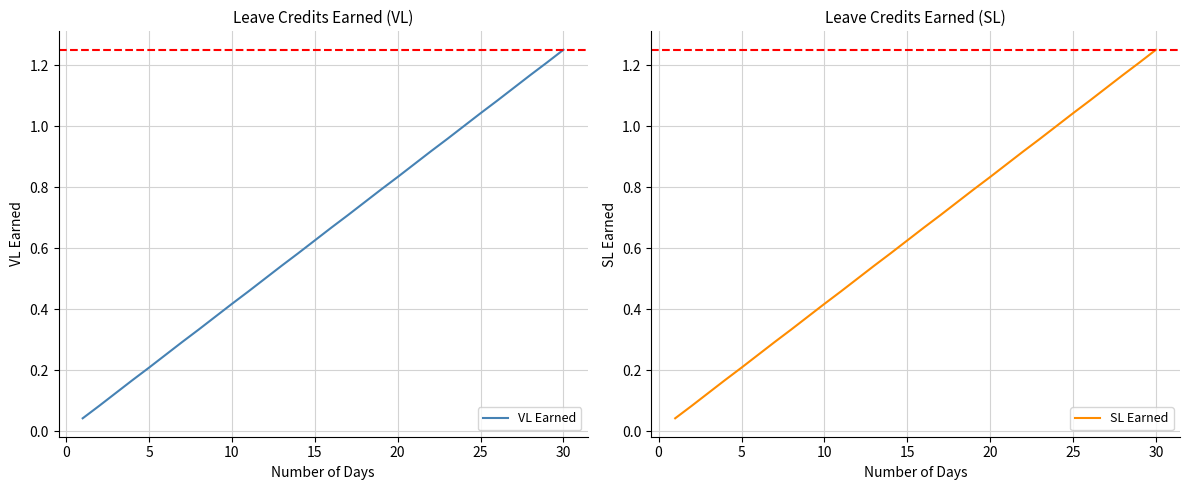

Which series has the largest total across all categories?

VL Earned